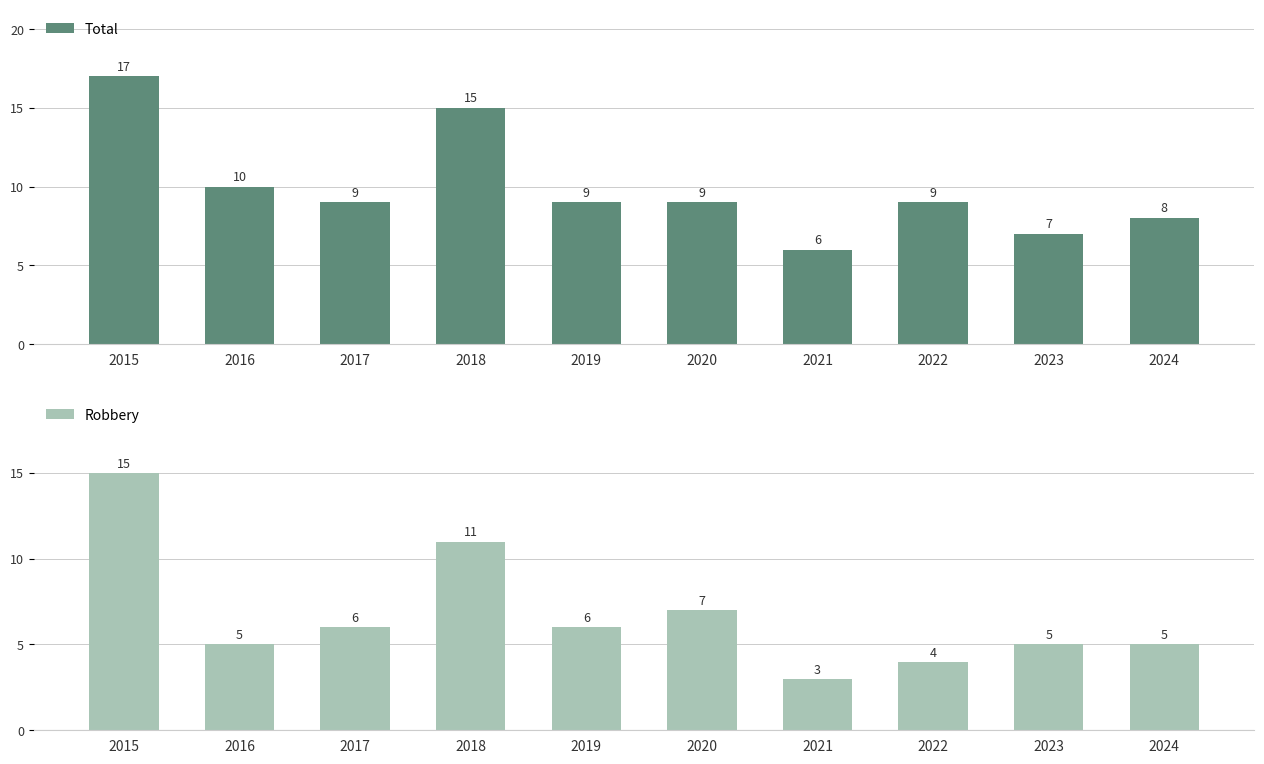

What is the difference between the Robbery values at 2018 and 2024?

6